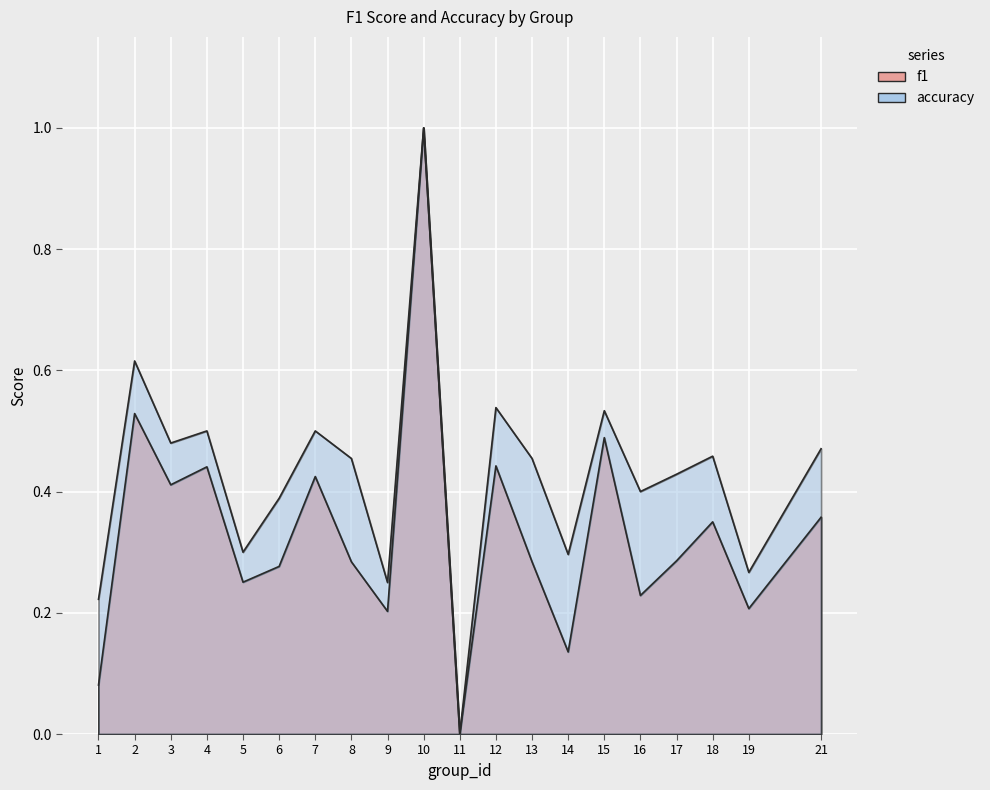

At which category is the sum across all series the highest?

10